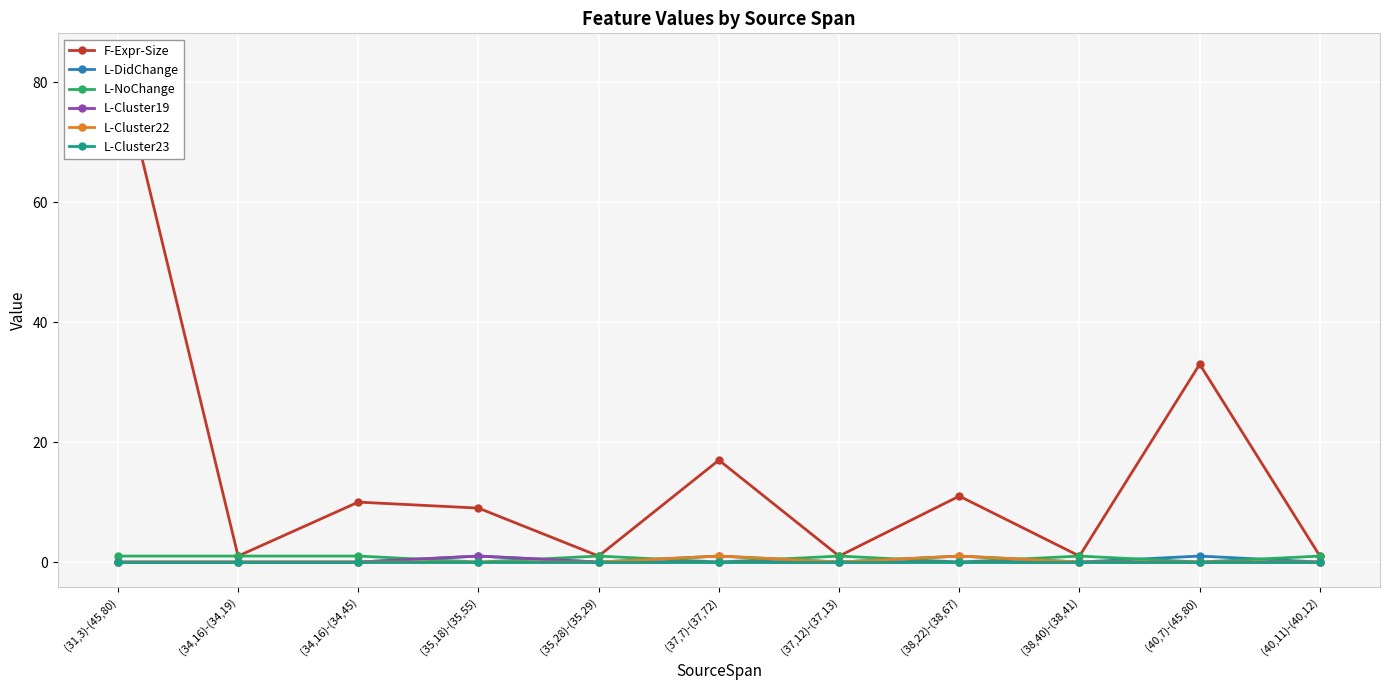

Reading left to right, what are all the values shown in this chart?

F-Expr-Size: 84	1	10	9	1	17	1	11	1	33	1
L-DidChange: 0	0	0	1	0	1	0	1	0	1	0
L-NoChange: 1	1	1	0	1	0	1	0	1	0	1
L-Cluster19: 0	0	0	1	0	0	0	0	0	0	0
L-Cluster22: 0	0	0	0	0	1	0	1	0	0	0
L-Cluster23: 0	0	0	0	0	0	0	0	0	0	0